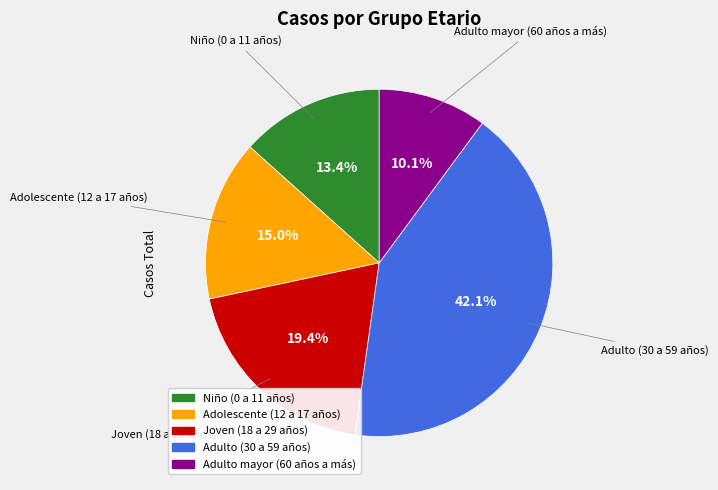

Combined, what portion of the pie is Niño (0 a 11 años) and Adulto (30 a 59 años)?

55.5%